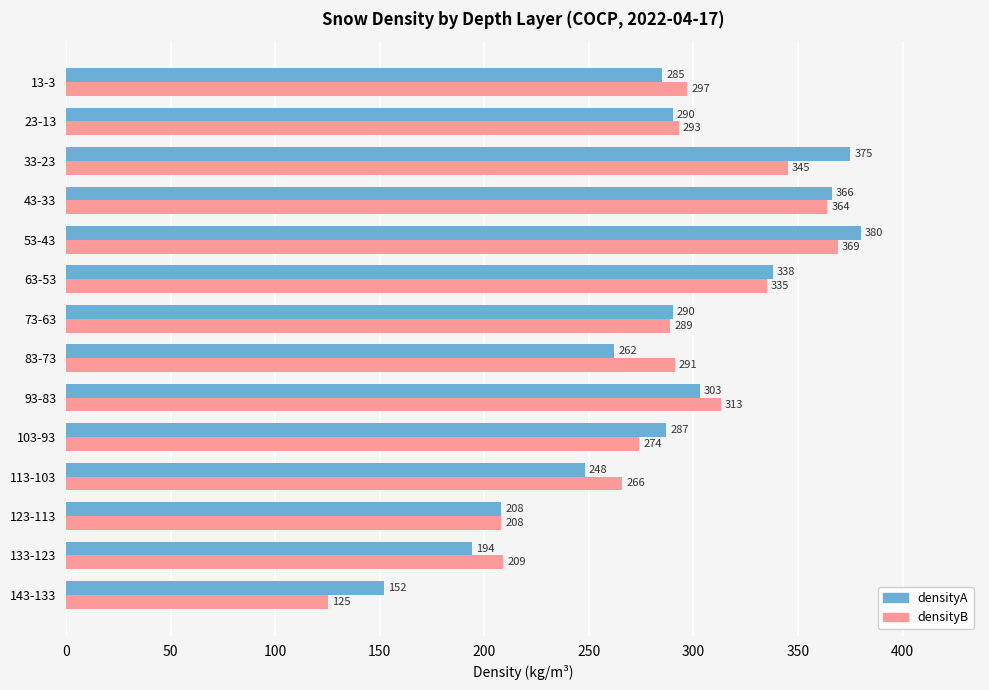

Is it true that densityA equals 290 at 23-13?

True